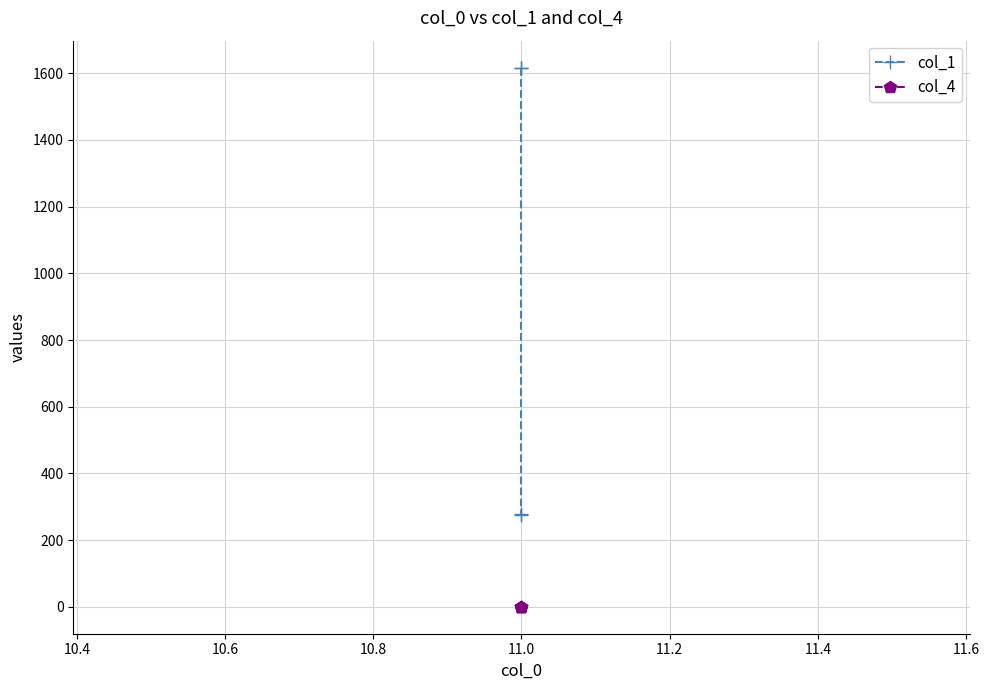

At how many categories does at least one series exceed 819?

2